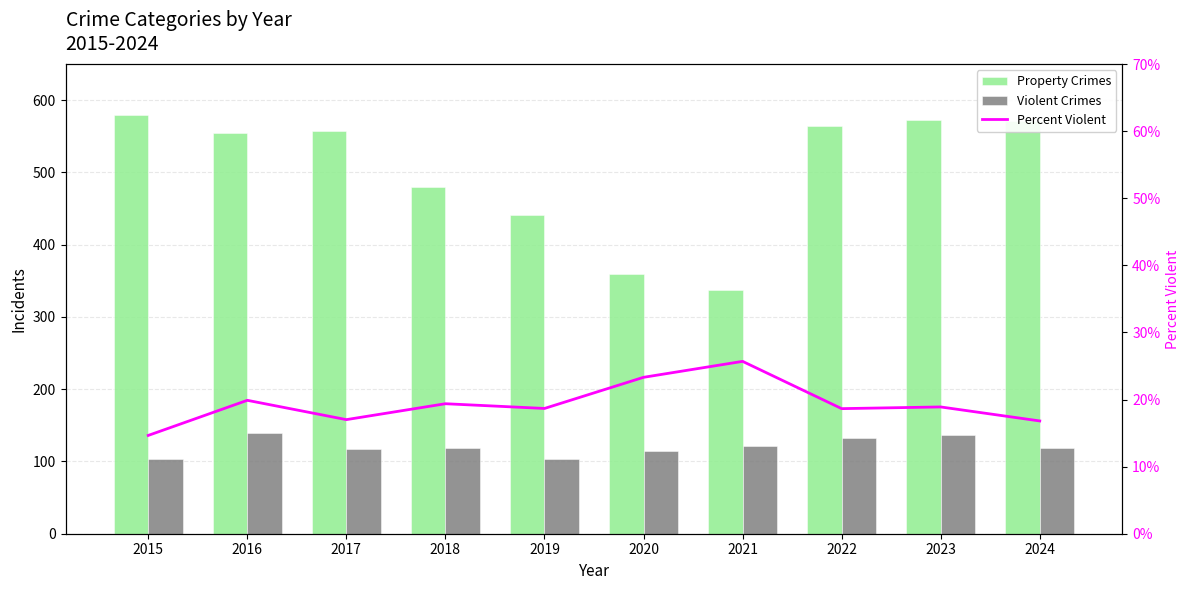

Rank the series by their maximum value, from highest to lowest.

Property Crimes, Violent Crimes, Percent Violent